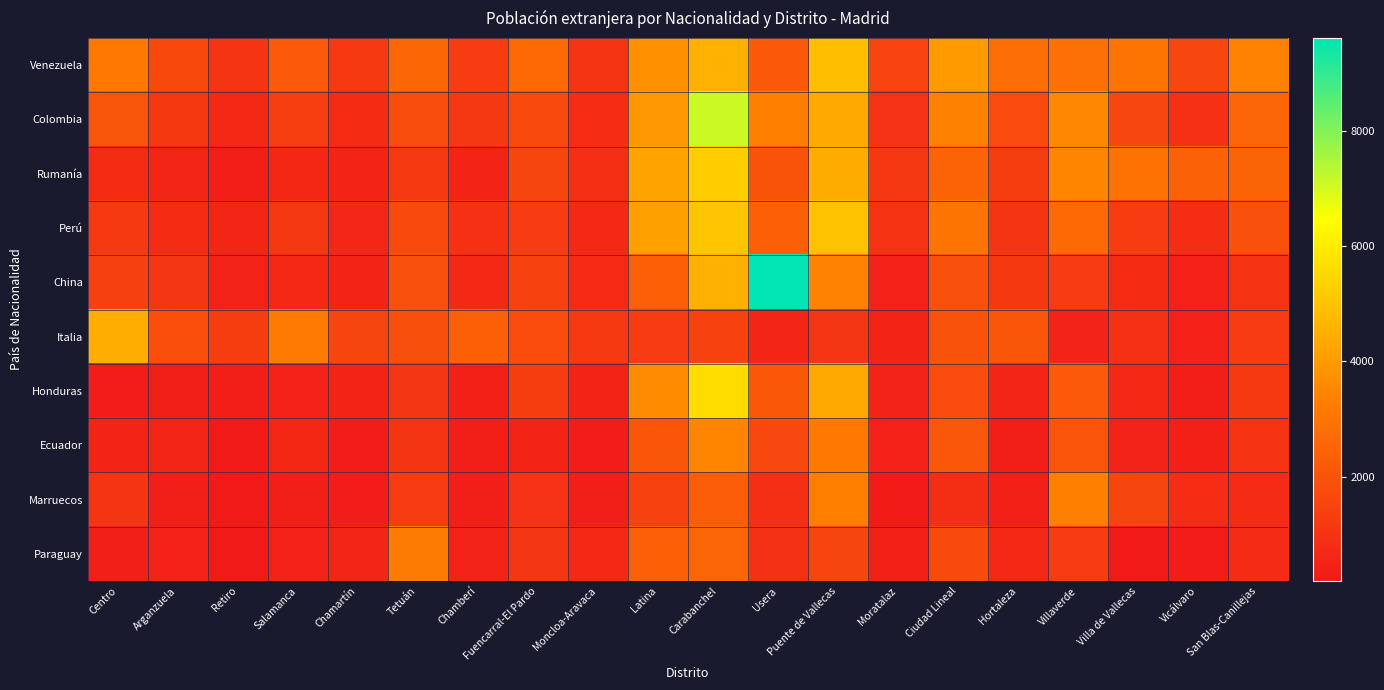

Reading left to right, list all the values displayed in this chart.

Venezuela: Centro=3148	Arganzuela=1671	Retiro=1039	Salamanca=2193	Chamartín=1187	Tetuán=2607	Chamberí=1269	Fuencarral-El Pardo=2657	Moncloa-Aravaca=1062	Latina=3760	Carabanchel=4546	Usera=2163	Puente de Vallecas=4918	Moratalaz=1481	Ciudad Lineal=4025	Hortaleza=2803	Villaverde=2868	Villa de Vallecas=3003	Vicálvaro=1585	San Blas-Canillejas=3418
Colombia: Centro=2061	Arganzuela=1139	Retiro=668	Salamanca=1334	Chamartín=762	Tetuán=1764	Chamberí=1122	Fuencarral-El Pardo=1706	Moncloa-Aravaca=807	Latina=3958	Carabanchel=7093	Usera=3320	Puente de Vallecas=4385	Moratalaz=964	Ciudad Lineal=3385	Hortaleza=1735	Villaverde=3569	Villa de Vallecas=1595	Vicálvaro=924	San Blas-Canillejas=2545
Rumanía: Centro=765	Arganzuela=608	Retiro=382	Salamanca=647	Chamartín=516	Tetuán=1167	Chamberí=517	Fuencarral-El Pardo=1534	Moncloa-Aravaca=885	Latina=4226	Carabanchel=5248	Usera=1992	Puente de Vallecas=4428	Moratalaz=1122	Ciudad Lineal=2478	Hortaleza=1296	Villaverde=3488	Villa de Vallecas=2940	Vicálvaro=2438	San Blas-Canillejas=2519
Perú: Centro=1177	Arganzuela=786	Retiro=589	Salamanca=1122	Chamartín=623	Tetuán=1689	Chamberí=918	Fuencarral-El Pardo=1259	Moncloa-Aravaca=701	Latina=4146	Carabanchel=5073	Usera=2374	Puente de Vallecas=4982	Moratalaz=1008	Ciudad Lineal=2994	Hortaleza=1069	Villaverde=2662	Villa de Vallecas=1275	Vicálvaro=824	San Blas-Canillejas=1914
China: Centro=1403	Arganzuela=1078	Retiro=469	Salamanca=655	Chamartín=517	Tetuán=1904	Chamberí=679	Fuencarral-El Pardo=1404	Moncloa-Aravaca=727	Latina=2387	Carabanchel=4538	Usera=9614	Puente de Vallecas=3393	Moratalaz=457	Ciudad Lineal=1920	Hortaleza=1154	Villaverde=1289	Villa de Vallecas=771	Vicálvaro=437	San Blas-Canillejas=1001
Italia: Centro=4494	Arganzuela=1867	Retiro=1294	Salamanca=3210	Chamartín=1563	Tetuán=1847	Chamberí=2392	Fuencarral-El Pardo=1742	Moncloa-Aravaca=1188	Latina=1265	Carabanchel=1444	Usera=601	Puente de Vallecas=1078	Moratalaz=519	Ciudad Lineal=1947	Hortaleza=2073	Villaverde=493	Villa de Vallecas=912	Vicálvaro=435	San Blas-Canillejas=1285
Honduras: Centro=309	Arganzuela=359	Retiro=351	Salamanca=461	Chamartín=547	Tetuán=1084	Chamberí=416	Fuencarral-El Pardo=1306	Moncloa-Aravaca=513	Latina=3640	Carabanchel=5611	Usera=2144	Puente de Vallecas=4380	Moratalaz=492	Ciudad Lineal=1734	Hortaleza=593	Villaverde=2191	Villa de Vallecas=655	Vicálvaro=375	San Blas-Canillejas=1187
Ecuador: Centro=554	Arganzuela=560	Retiro=217	Salamanca=633	Chamartín=326	Tetuán=1064	Chamberí=380	Fuencarral-El Pardo=548	Moncloa-Aravaca=317	Latina=2073	Carabanchel=3472	Usera=1633	Puente de Vallecas=3169	Moratalaz=443	Ciudad Lineal=2090	Hortaleza=387	Villaverde=2014	Villa de Vallecas=479	Vicálvaro=411	San Blas-Canillejas=989
Marruecos: Centro=1035	Arganzuela=366	Retiro=189	Salamanca=389	Chamartín=328	Tetuán=1277	Chamberí=343	Fuencarral-El Pardo=947	Moncloa-Aravaca=339	Latina=1461	Carabanchel=2274	Usera=874	Puente de Vallecas=3291	Moratalaz=266	Ciudad Lineal=839	Hortaleza=425	Villaverde=3358	Villa de Vallecas=1569	Vicálvaro=816	San Blas-Canillejas=756
Paraguay: Centro=363	Arganzuela=451	Retiro=197	Salamanca=445	Chamartín=571	Tetuán=3190	Chamberí=470	Fuencarral-El Pardo=1093	Moncloa-Aravaca=662	Latina=2370	Carabanchel=2543	Usera=939	Puente de Vallecas=1555	Moratalaz=408	Ciudad Lineal=1707	Hortaleza=679	Villaverde=1281	Villa de Vallecas=228	Vicálvaro=311	San Blas-Canillejas=744